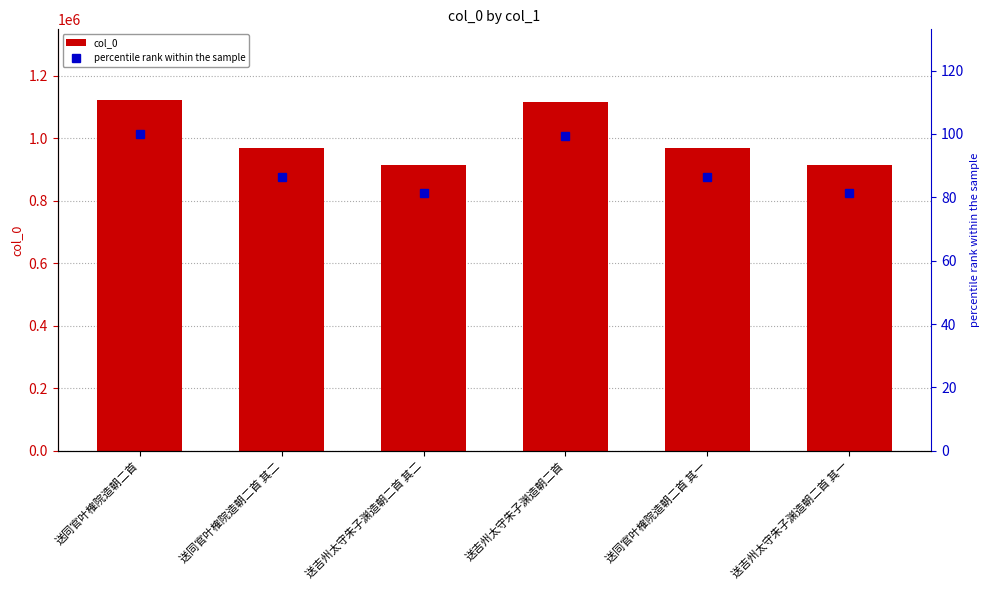

Is the value of col_0 at 送吉州太守朱子渊造朝二首 其一 greater than the value of percentile rank within the sample at 送吉州太守朱子渊造朝二首 其二?

Yes